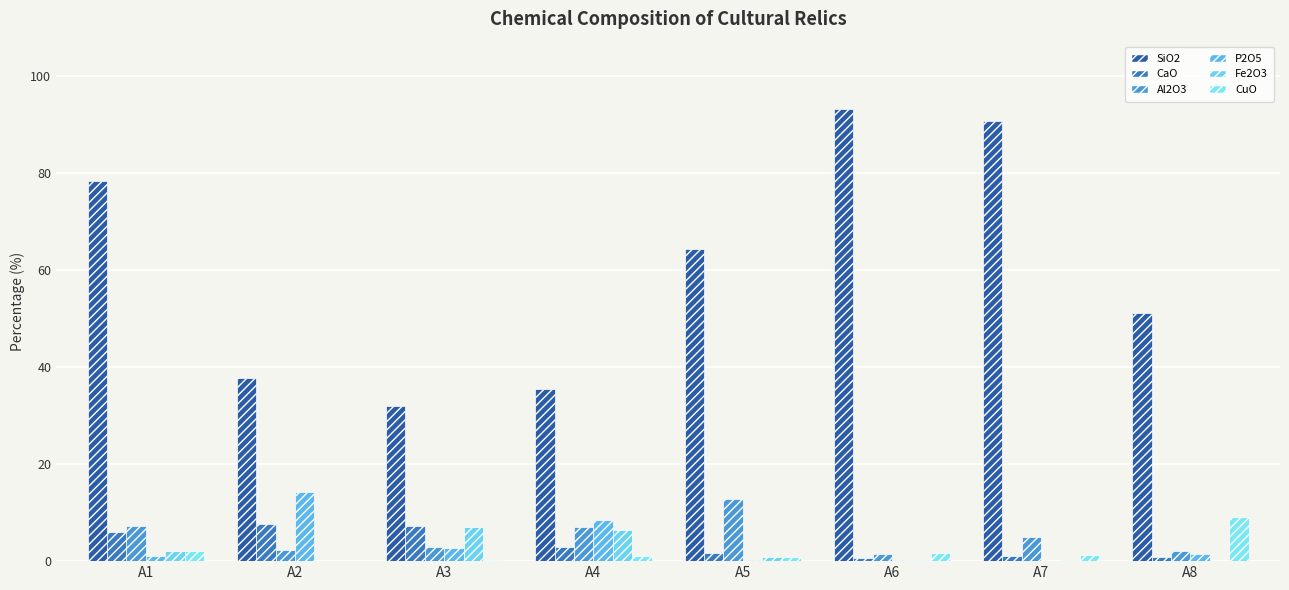

At which category is the sum across all series the highest?

A7